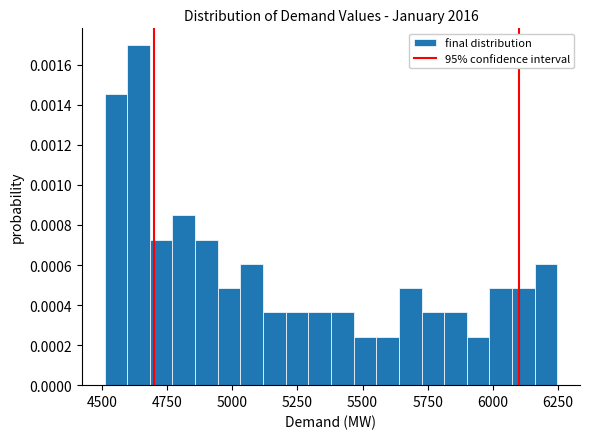

Read against the x-axis, roughly where is the centre of the tallest bar?

4650